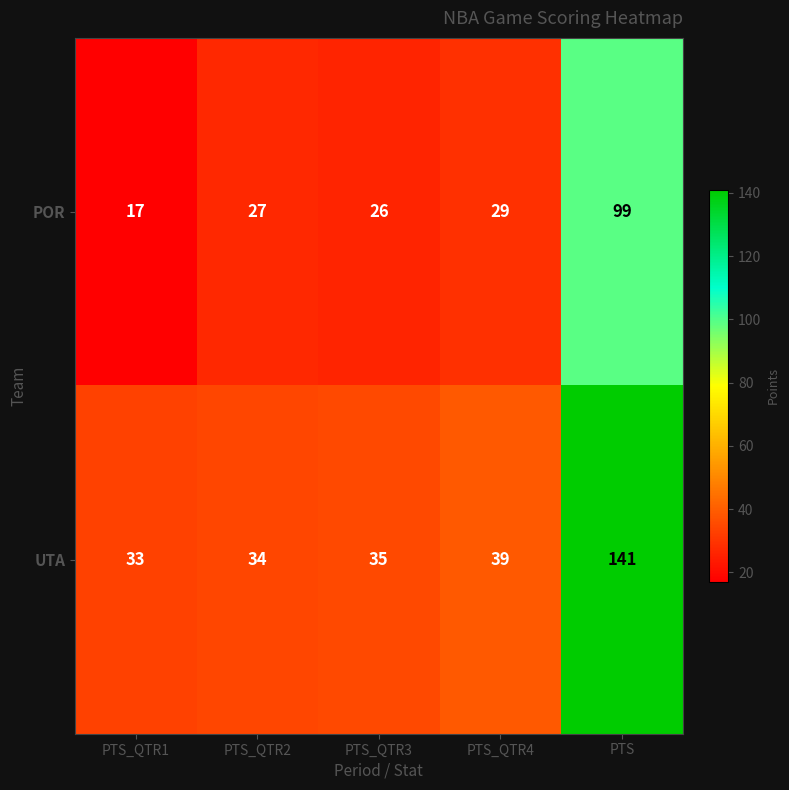

How many data points does each series have?

5